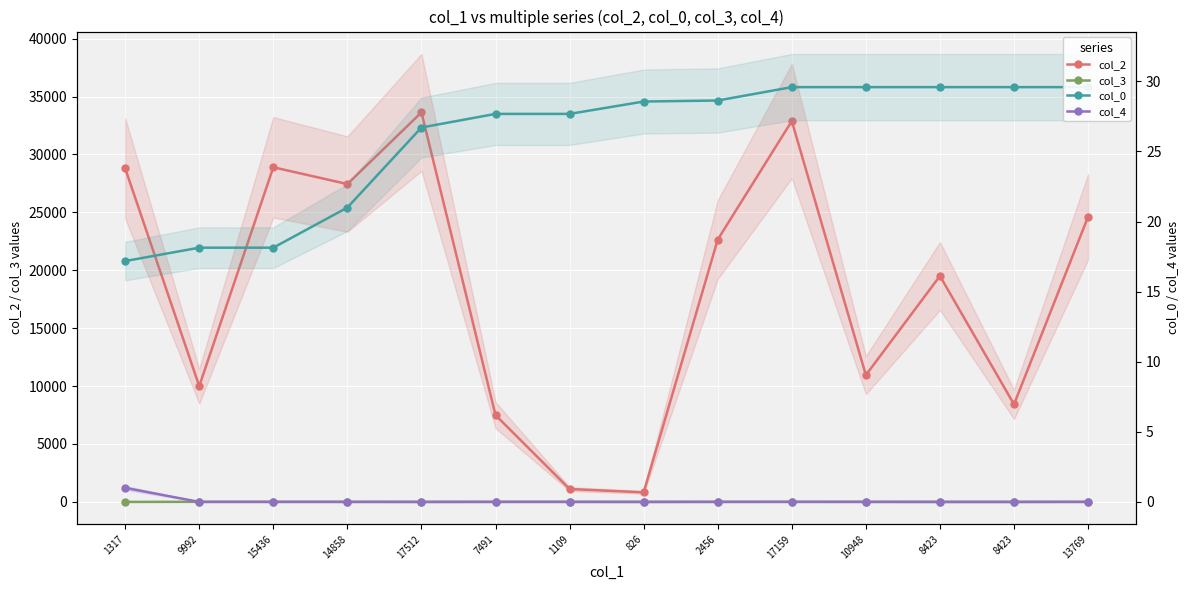

Is the value of col_4 at 10948 greater than the value of col_3 at 17512?

No